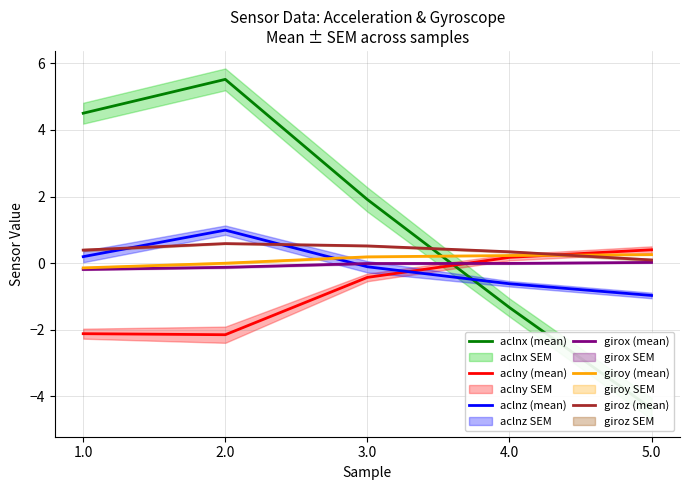

What is the sum of the aclny (mean) values at 2.0 and 1.0?

-4.3